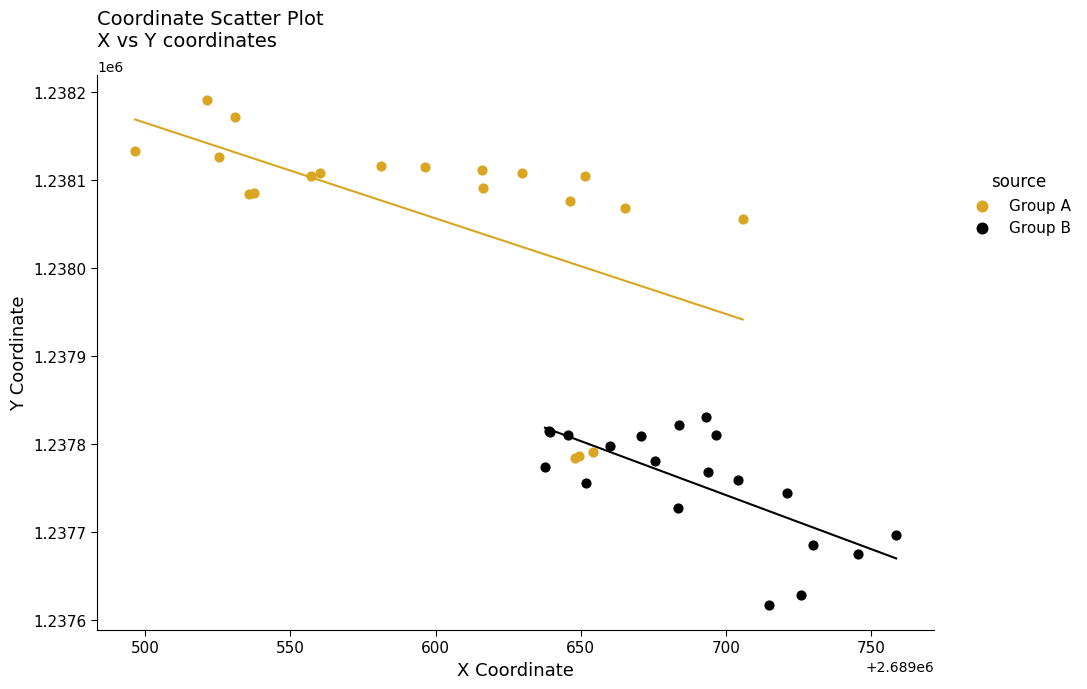

Which series has the widest spread of Y values?

Group A